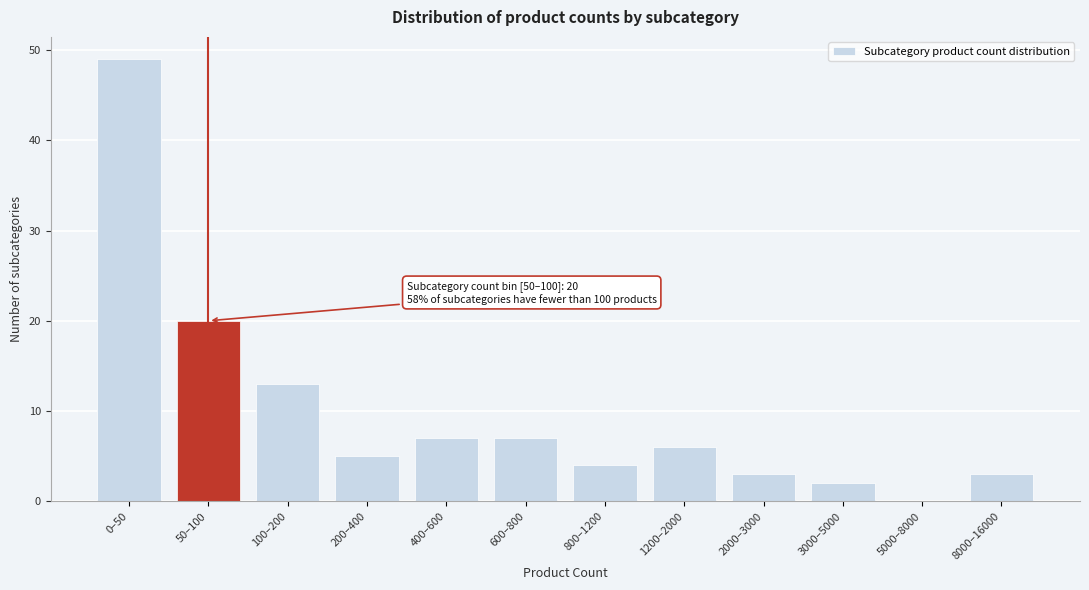

Reading left to right, list all the values displayed in this chart.

0–50=49	50–100=20	100–200=13	200–400=5	400–600=7	600–800=7	800–1200=4	1200–2000=6	2000–3000=3	3000–5000=2	5000–8000=0	8000–16000=3